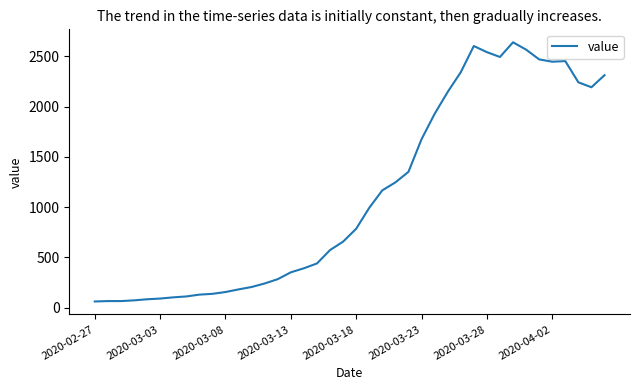

Is this an area chart (filled region under the line)?

No